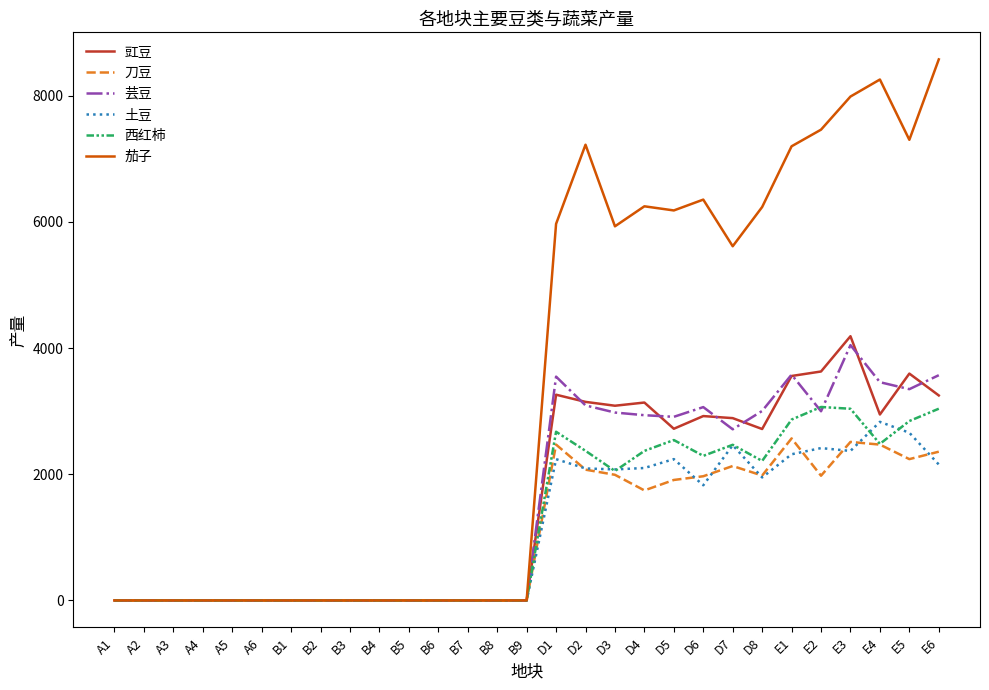

How many lines are shown in the chart?

6